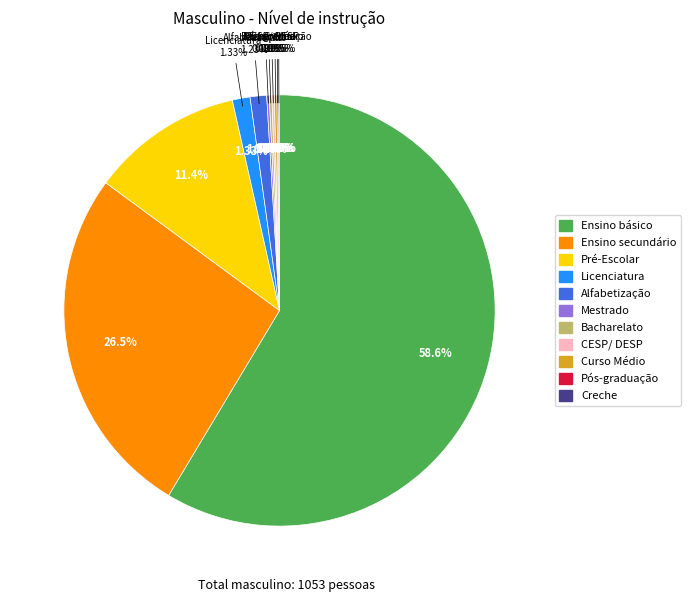

Combined, do CESP/ DESP and Doutoramento/Pós-doutoramento account for over 50%?

No